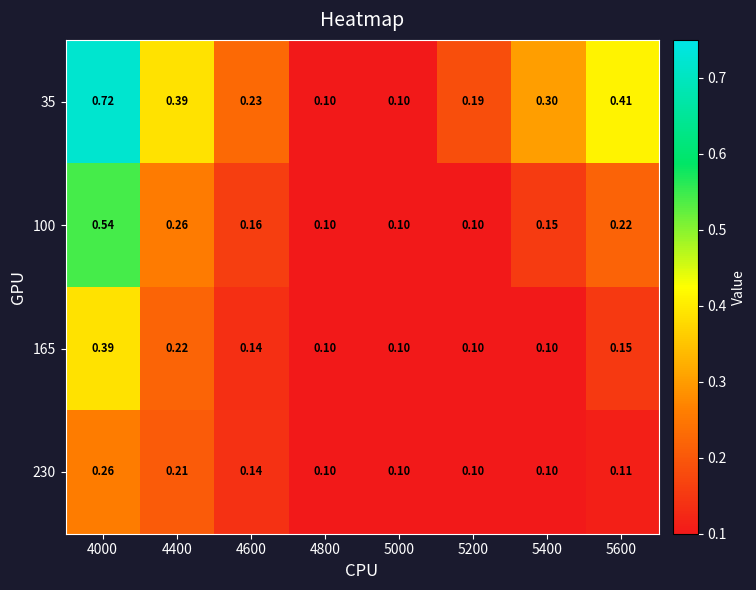

Rank the series by their maximum value, from lowest to highest.

230, 165, 100, 35